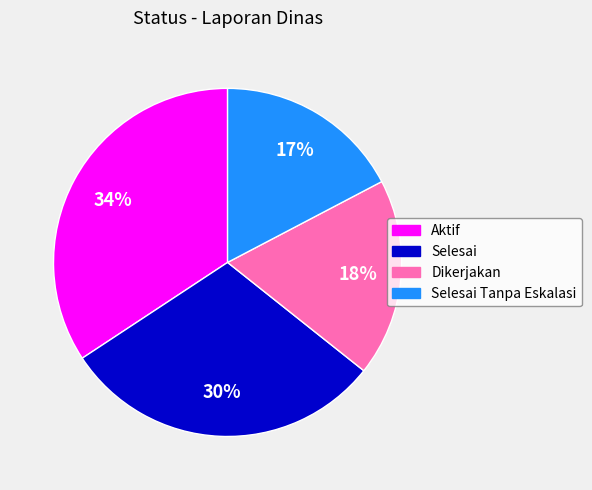

Combined, do Dikerjakan and Selesai account for over 50%?

No